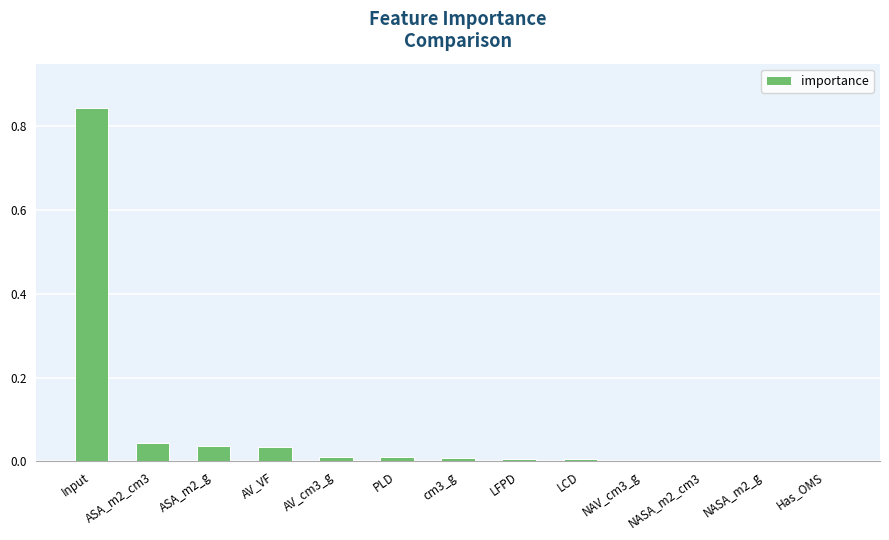

The value at AV_VF is 0.1. True or false?

False